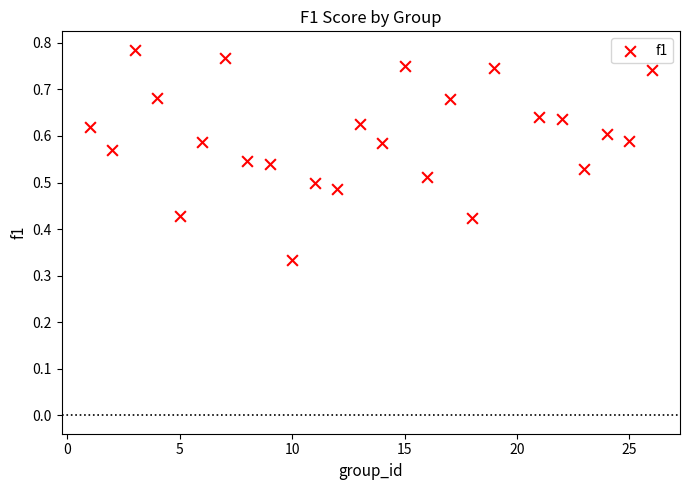

What is the range of X values (max minus min)?

25.0